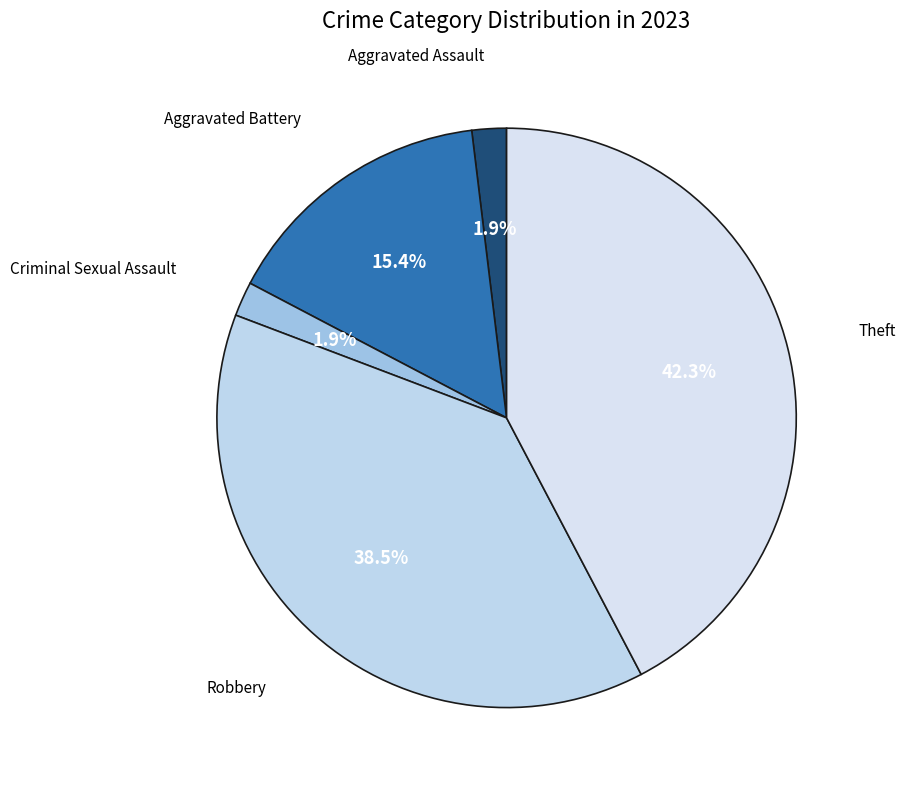

To the nearest percent, what percentage of the pie is Criminal Sexual Assault?

2%